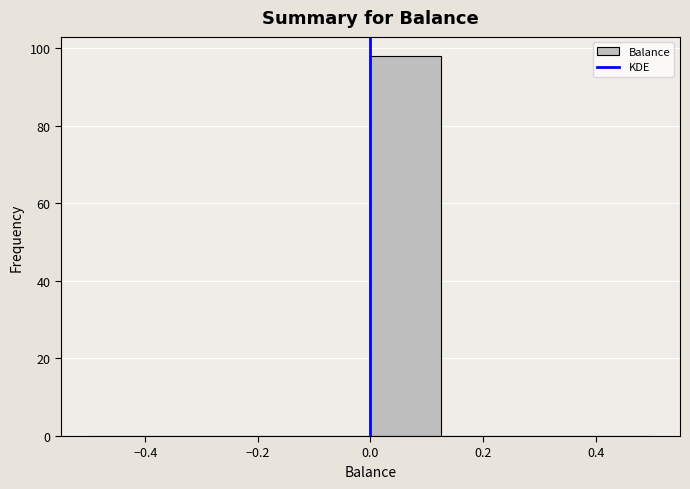

Over which range of the x-axis is the bar tallest?

0.000 to 0.125